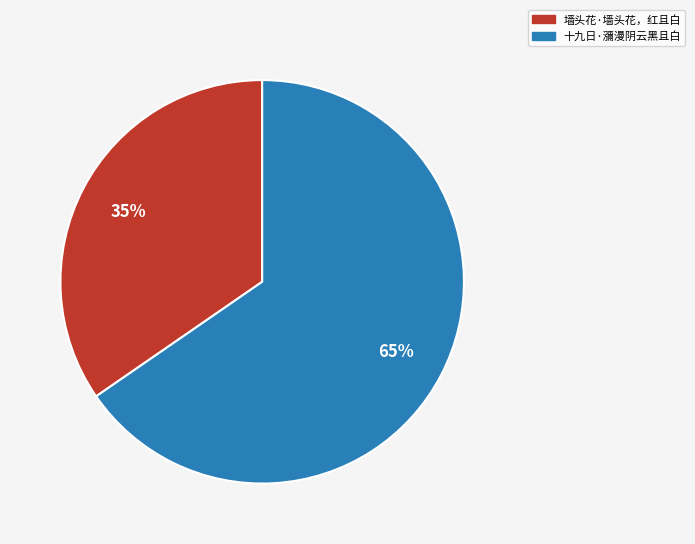

Combined, do 十九日·瀰漫阴云黑且白 and 墙头花·墙头花，红且白 account for over 50%?

Yes